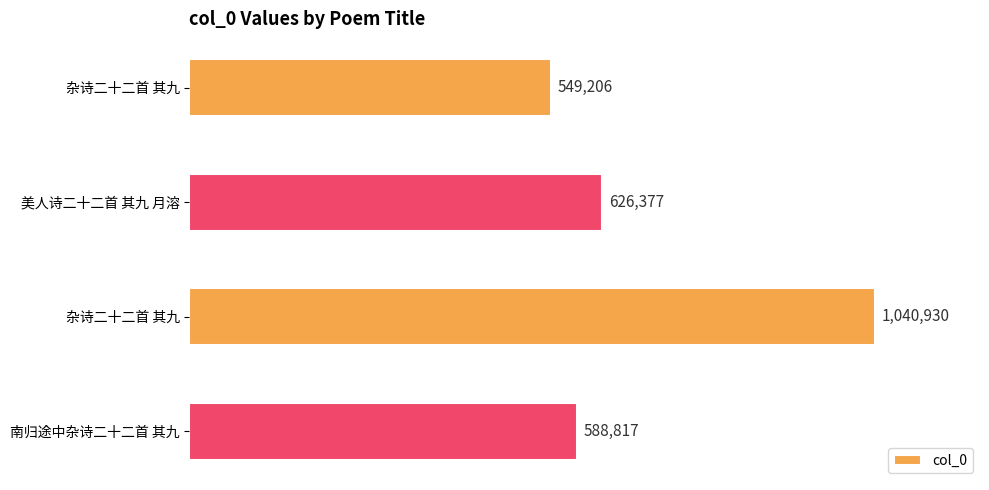

Does the chart contain any negative values?

No